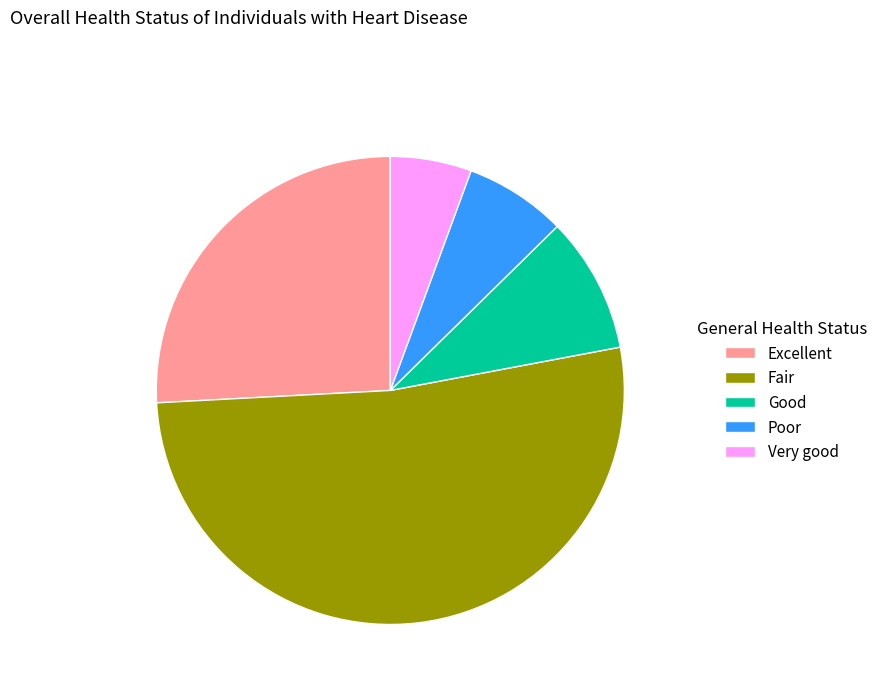

Between Poor and Good, which is larger?

Good